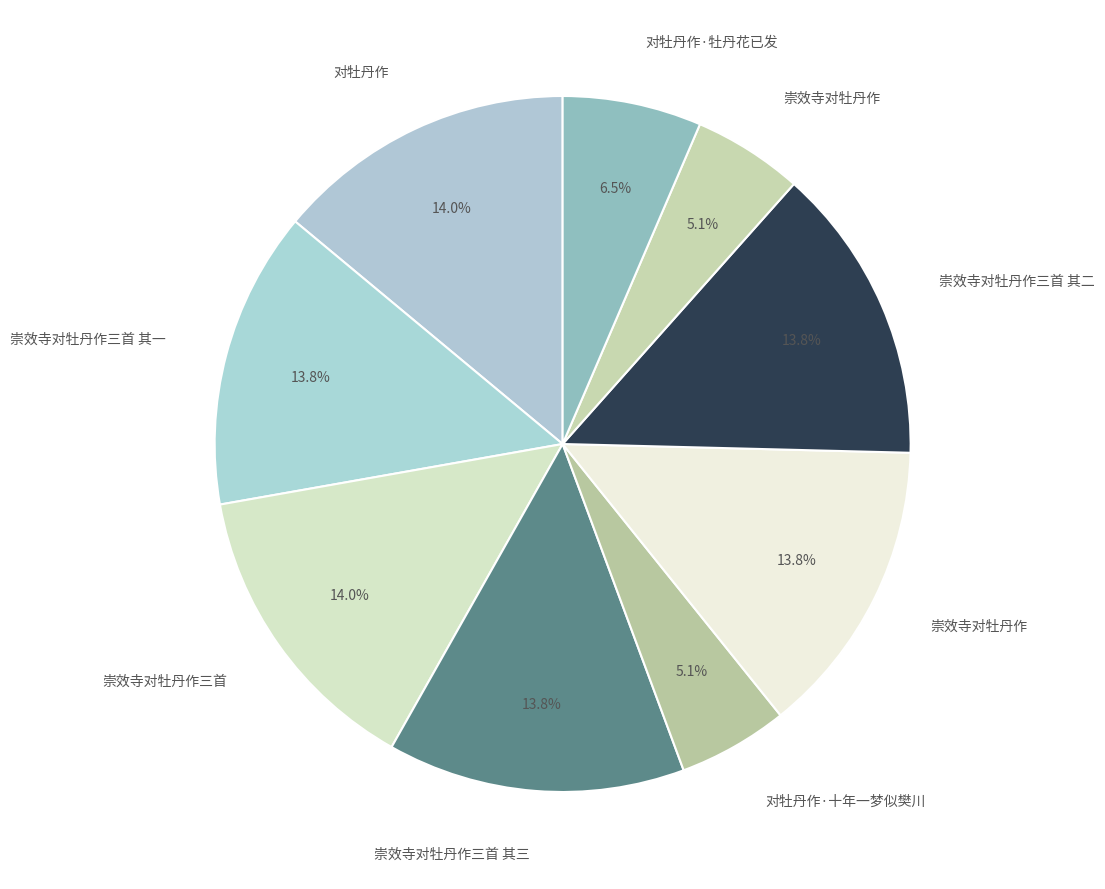

Which category has the smallest portion of the pie?

崇效寺对牡丹作